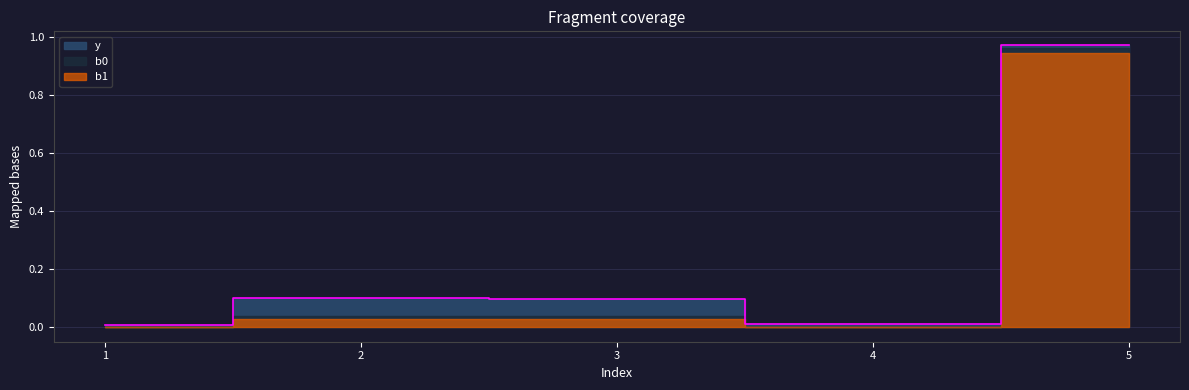

What are all the series names shown in the legend?

y, b0, b1